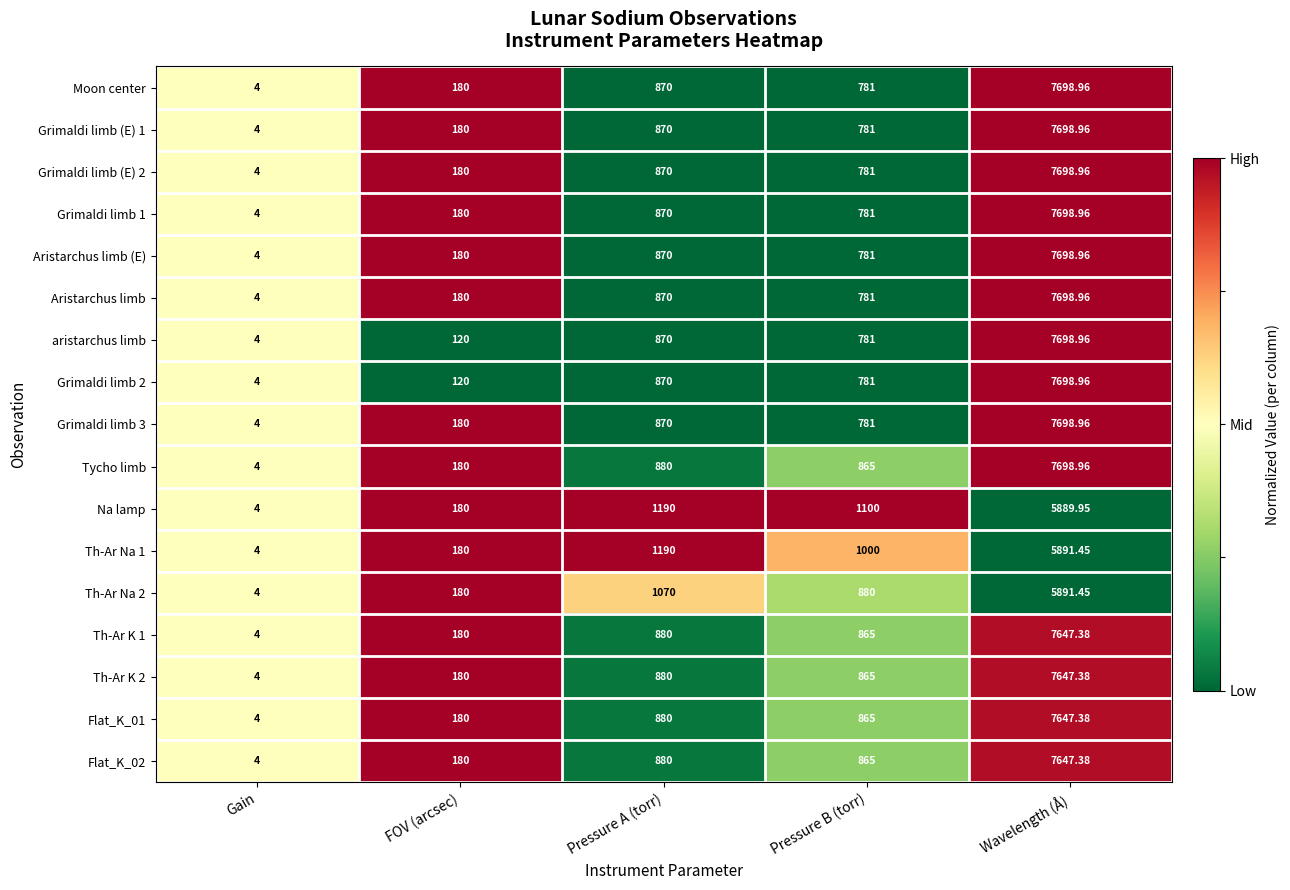

Where is Aristarchus limb (E) nearest to the value 3851?

Pressure A (torr)